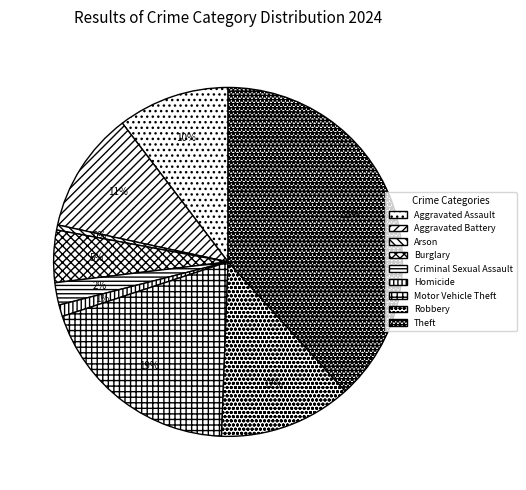

Does Homicide represent more than half of the total?

No